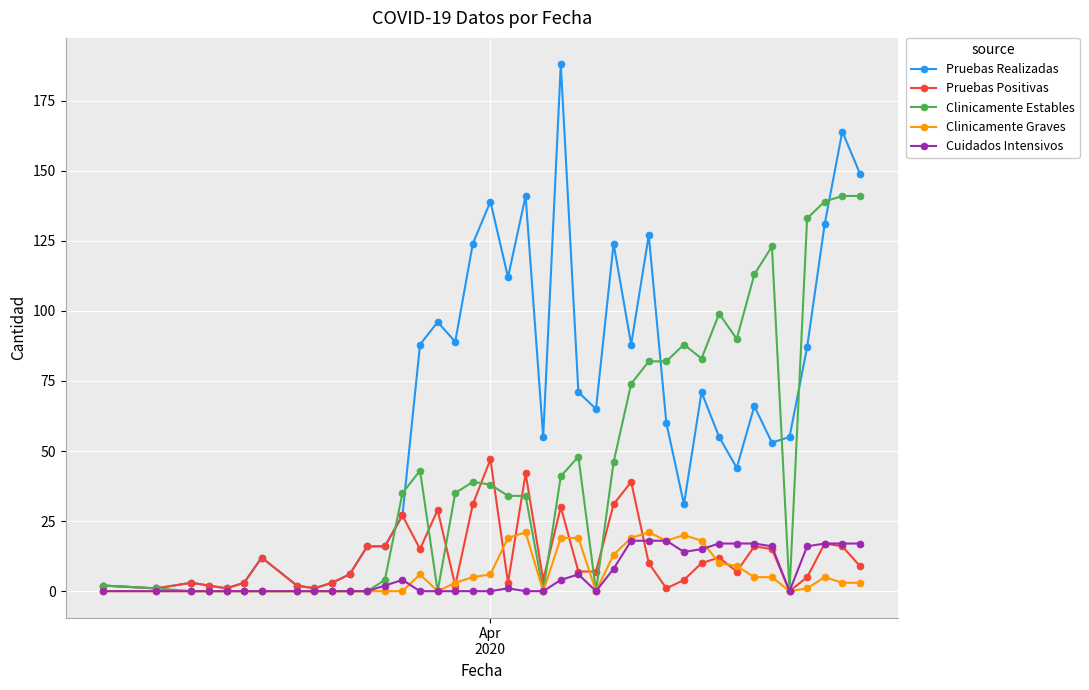

Which series has the largest total across all categories?

Pruebas Realizadas